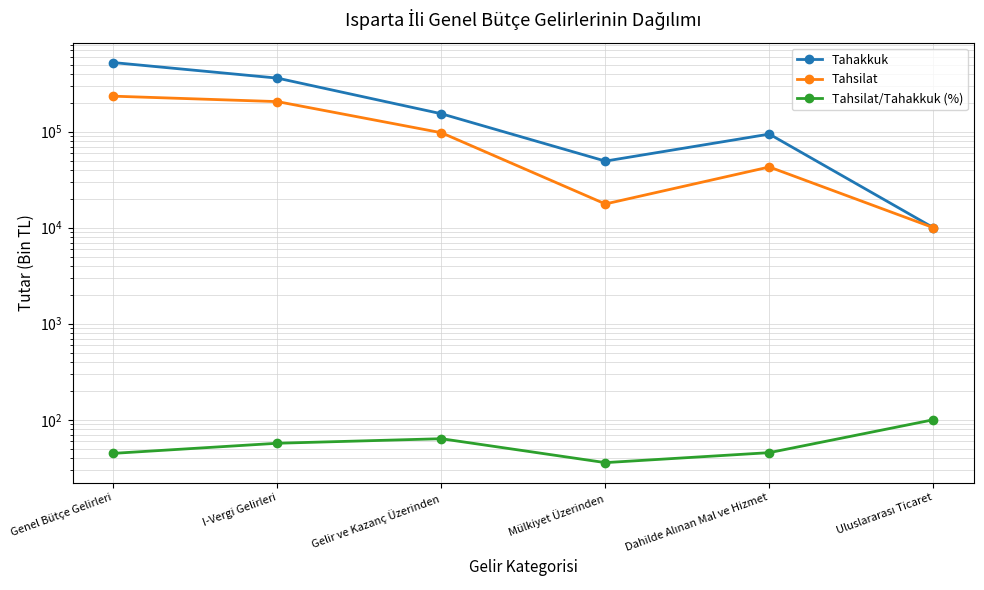

Is it true that Tahakkuk equals 94253.0 at Dahilde Alınan Mal ve Hizmet?

True